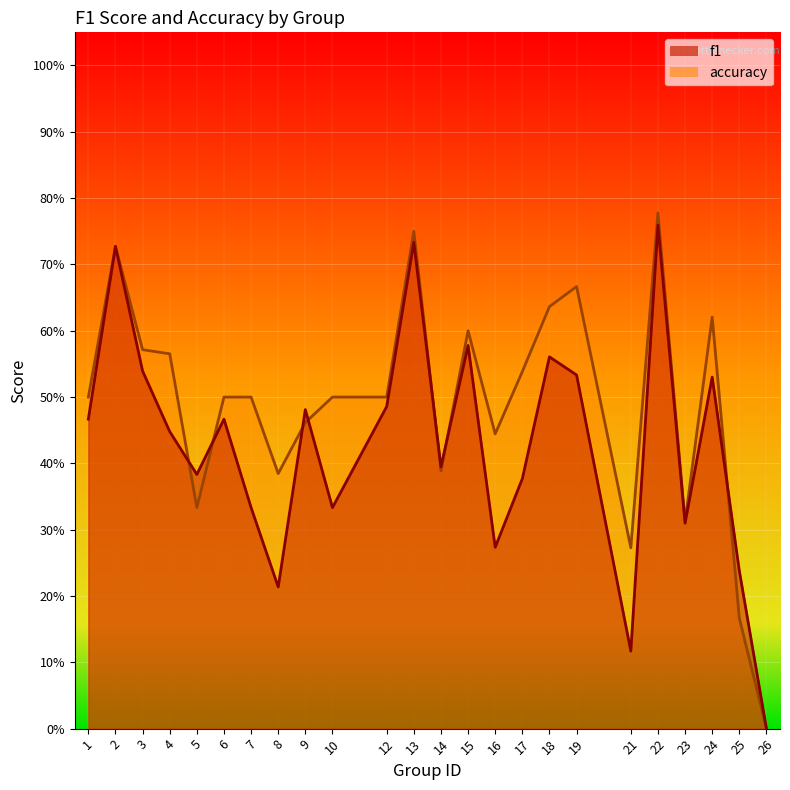

Reading left to right, list all the values displayed in this chart.

f1: 1=0.5	2=0.7	3=0.5	4=0.4	5=0.4	6=0.5	7=0.3	8=0.2	9=0.5	10=0.3	12=0.5	13=0.7	14=0.4	15=0.6	16=0.3	17=0.4	18=0.6	19=0.5	21=0.1	22=0.8	23=0.3	24=0.5	25=0.2	26=0.0
accuracy: 1=0.5	2=0.7	3=0.6	4=0.6	5=0.3	6=0.5	7=0.5	8=0.4	9=0.5	10=0.5	12=0.5	13=0.8	14=0.4	15=0.6	16=0.4	17=0.5	18=0.6	19=0.7	21=0.3	22=0.8	23=0.3	24=0.6	25=0.2	26=0.0